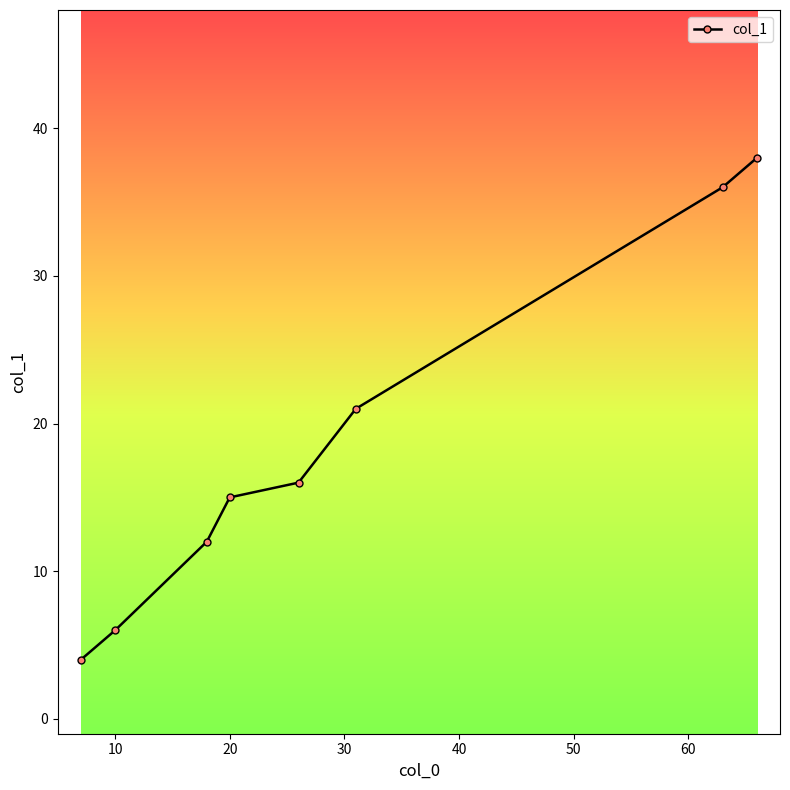

What is the sum of all values?

148